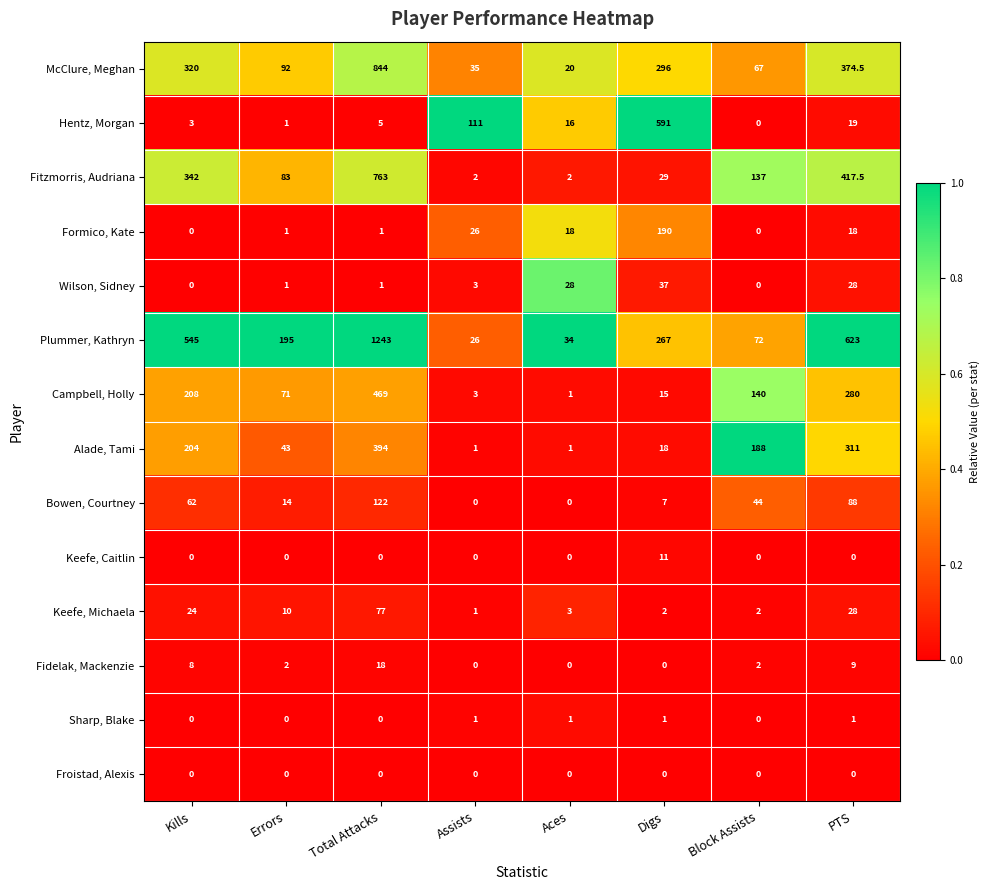

Rank the series by their maximum value, from lowest to highest.

Froistad, Alexis, Sharp, Blake, Keefe, Caitlin, Fidelak, Mackenzie, Wilson, Sidney, Keefe, Michaela, Bowen, Courtney, Formico, Kate, Alade, Tami, Campbell, Holly, Hentz, Morgan, Fitzmorris, Audriana, McClure, Meghan, Plummer, Kathryn